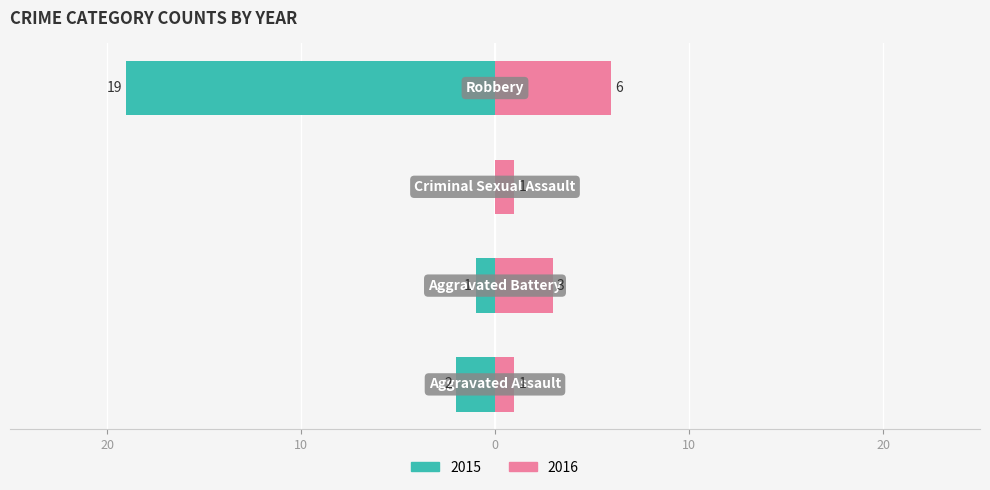

What is the sum of all Right (2016) values?

11